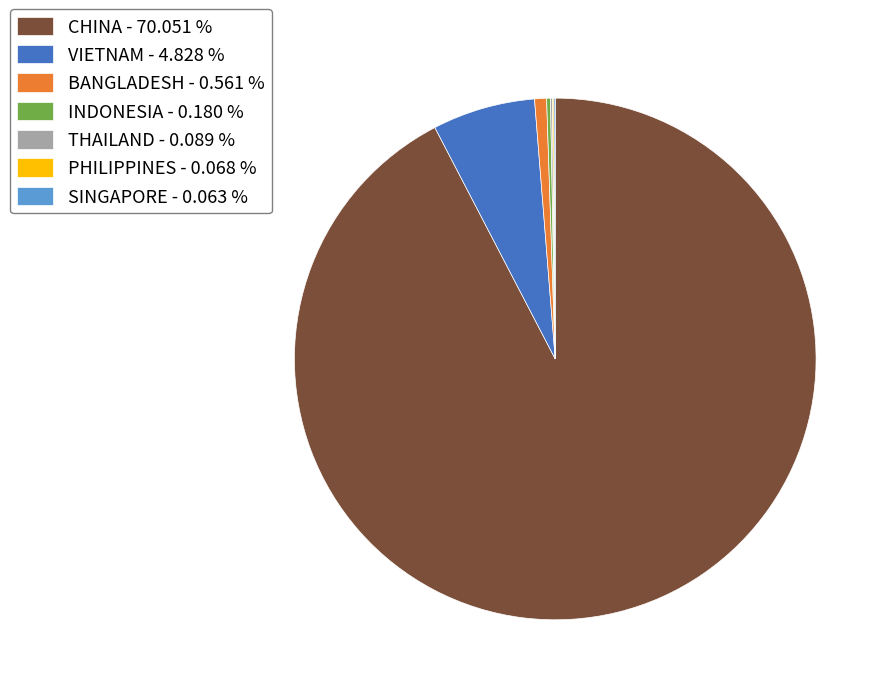

Does any single category account for the majority?

Yes